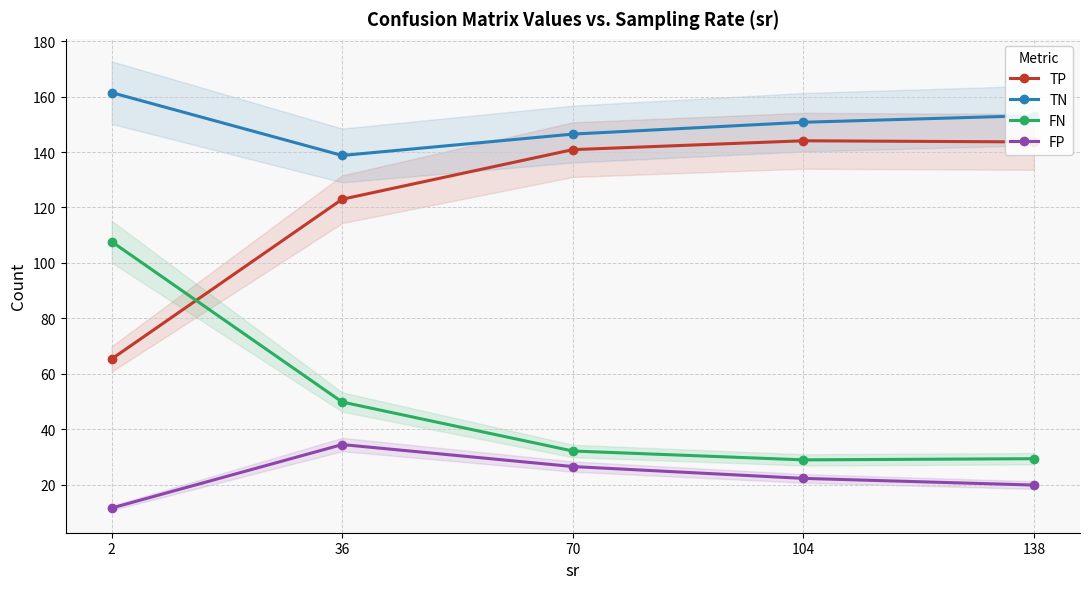

At which category does the chart reach its minimum across all series?

2